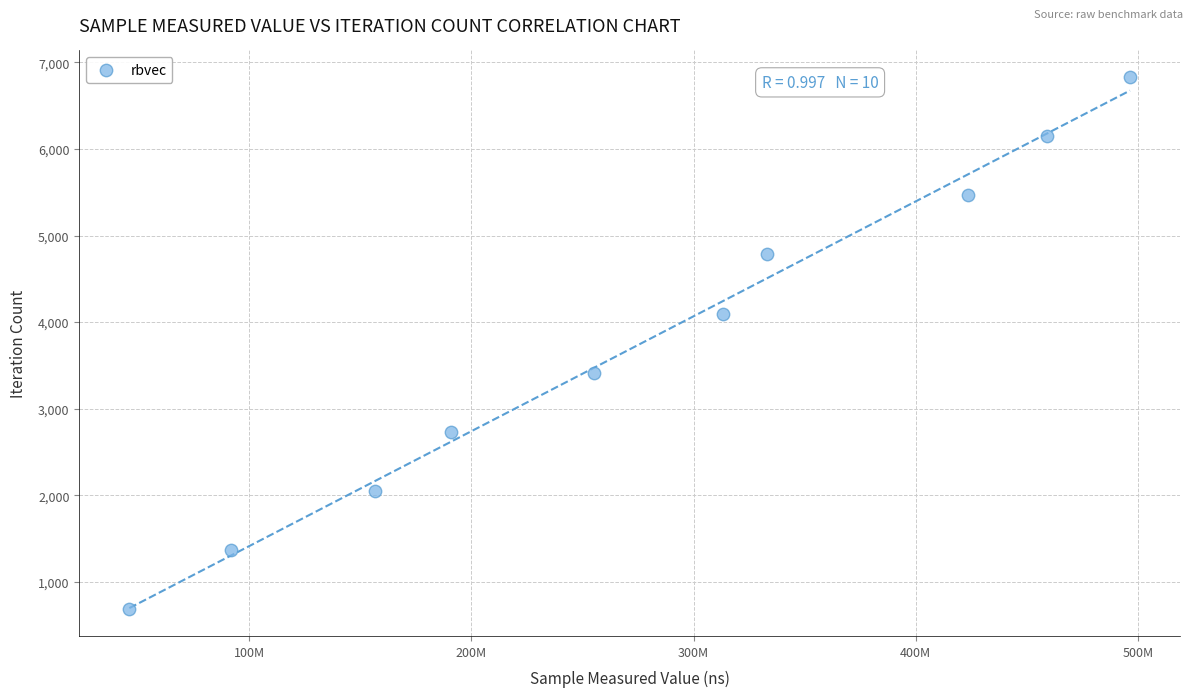

What is the range of Y values (max minus min)?

6147